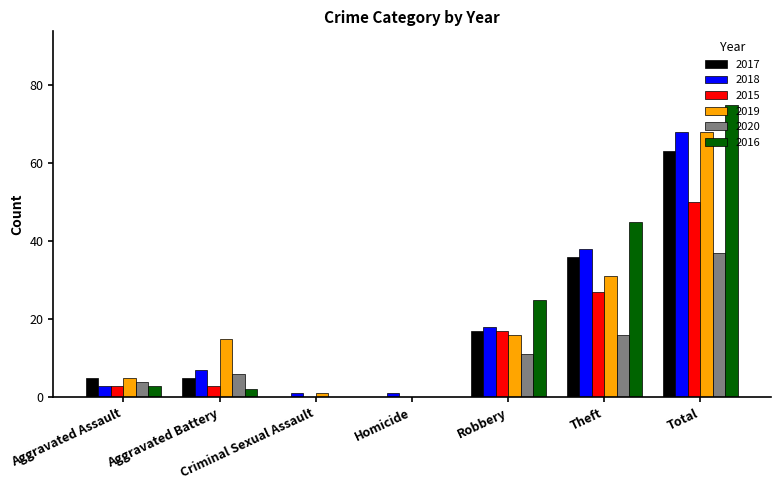

What is the approximate value of 2018 at Aggravated Battery, to the nearest 10?

10